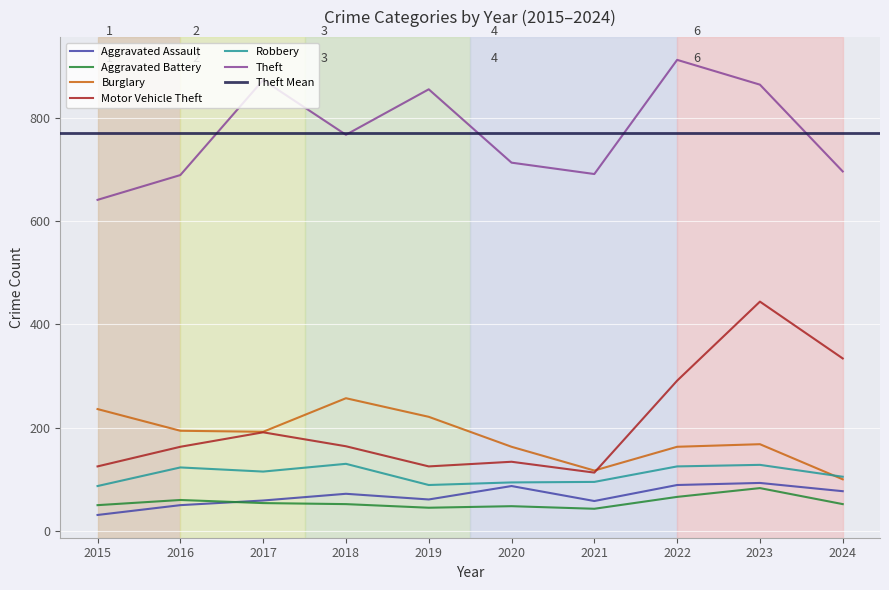

True or false: Motor Vehicle Theft and Aggravated Battery cross at least once.

False